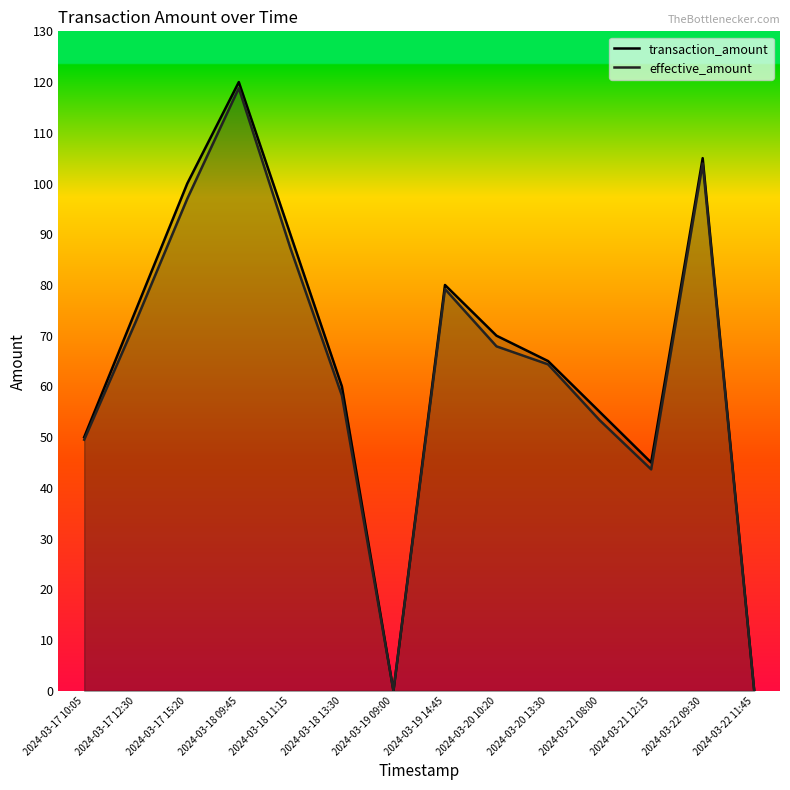

At which label is effective_amount closest to 59?

2024-03-18 13:30